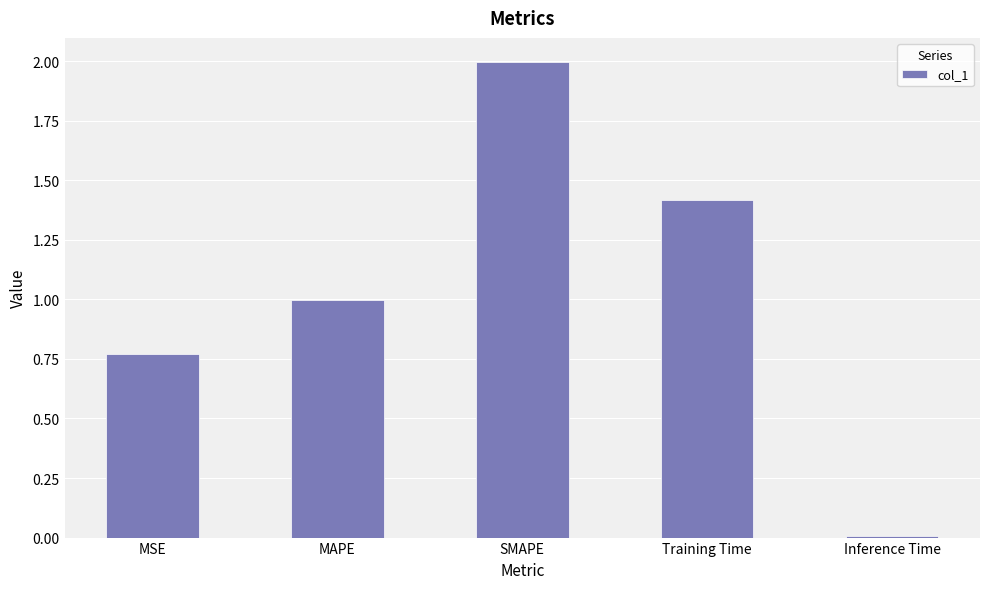

What is the difference between the values at Training Time and SMAPE?

0.6